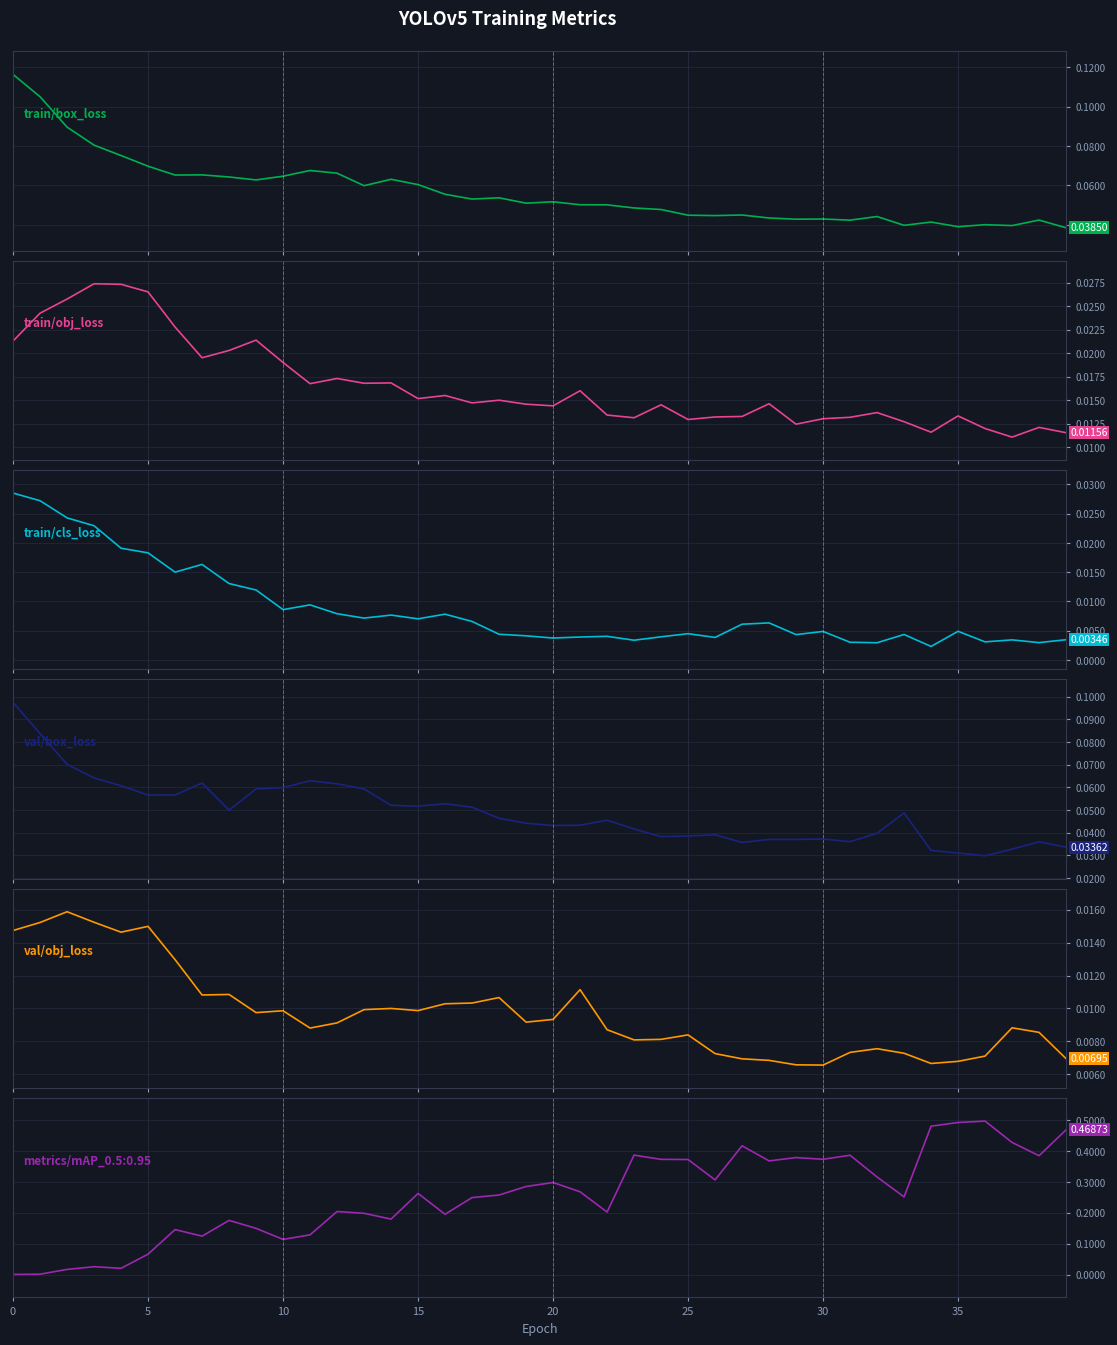

What is the sum of all val/box_loss values?

2.0